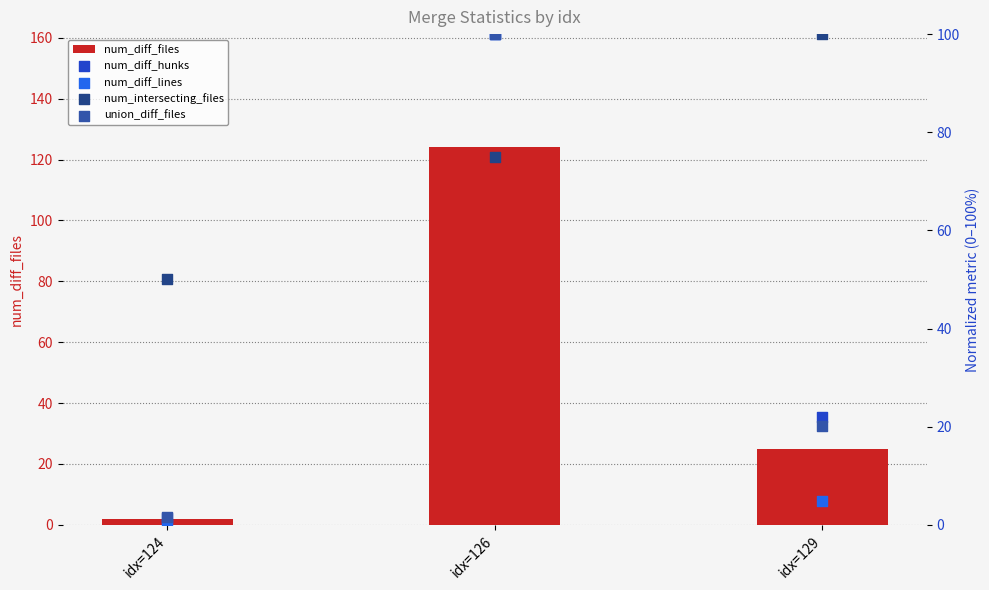

What are all the series names shown in the legend?

num_diff_files, num_diff_hunks, num_diff_lines, num_intersecting_files, union_diff_files